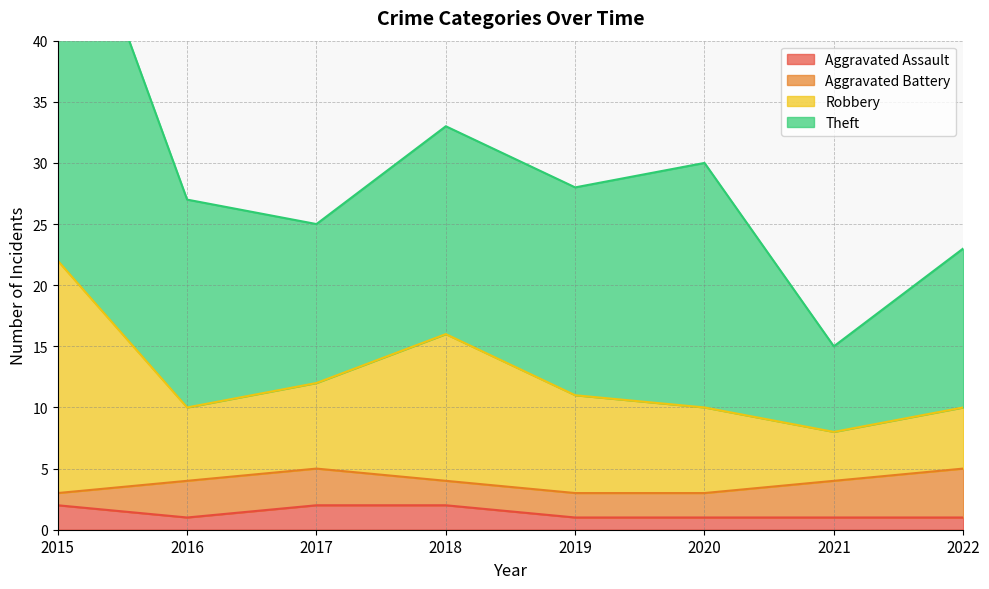

True or false: Aggravated Assault and Robbery cross at least once.

False